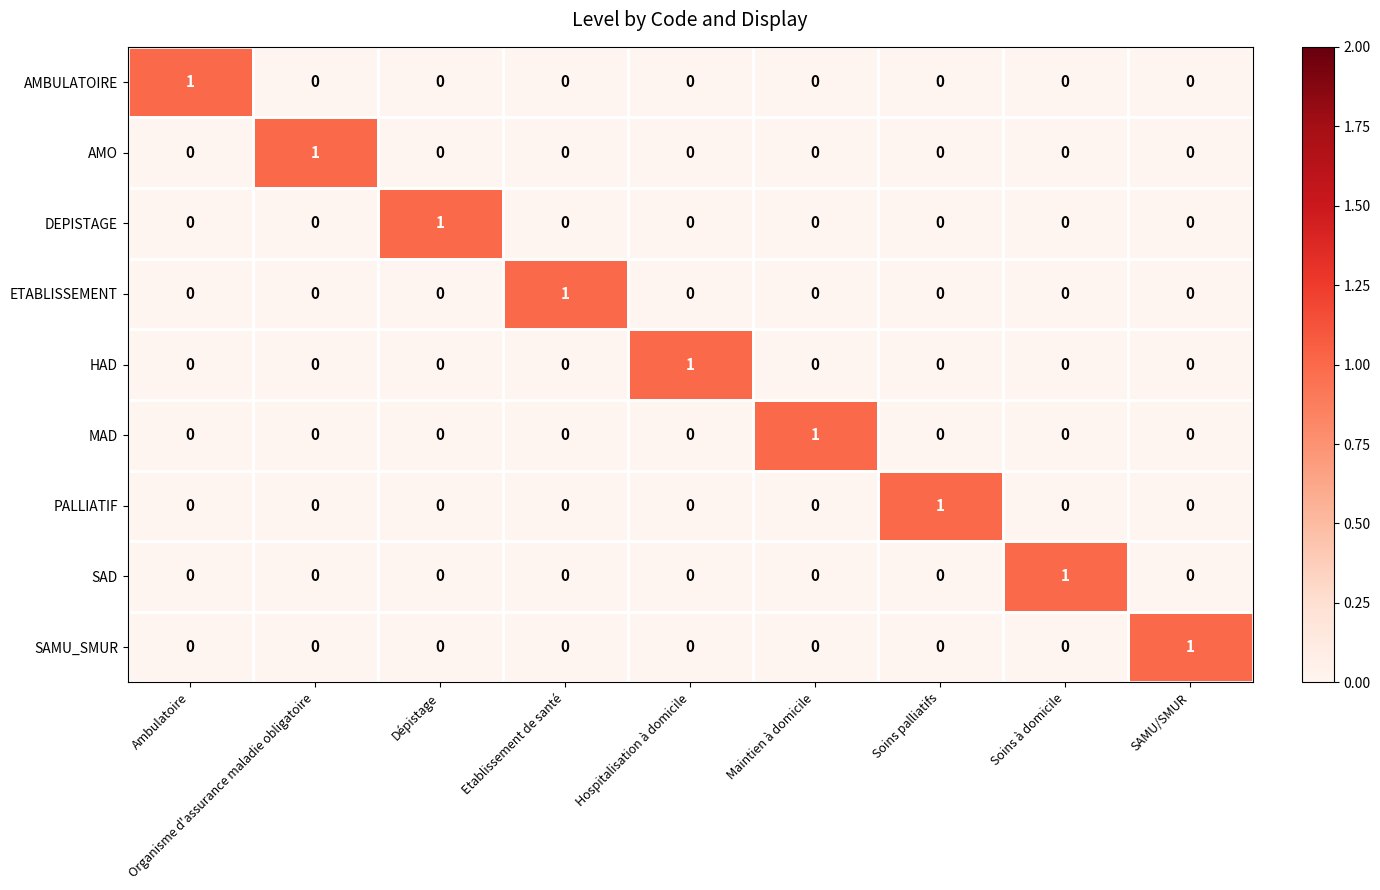

True or false: AMBULATOIRE has a value of 0 at Hospitalisation à domicile.

True